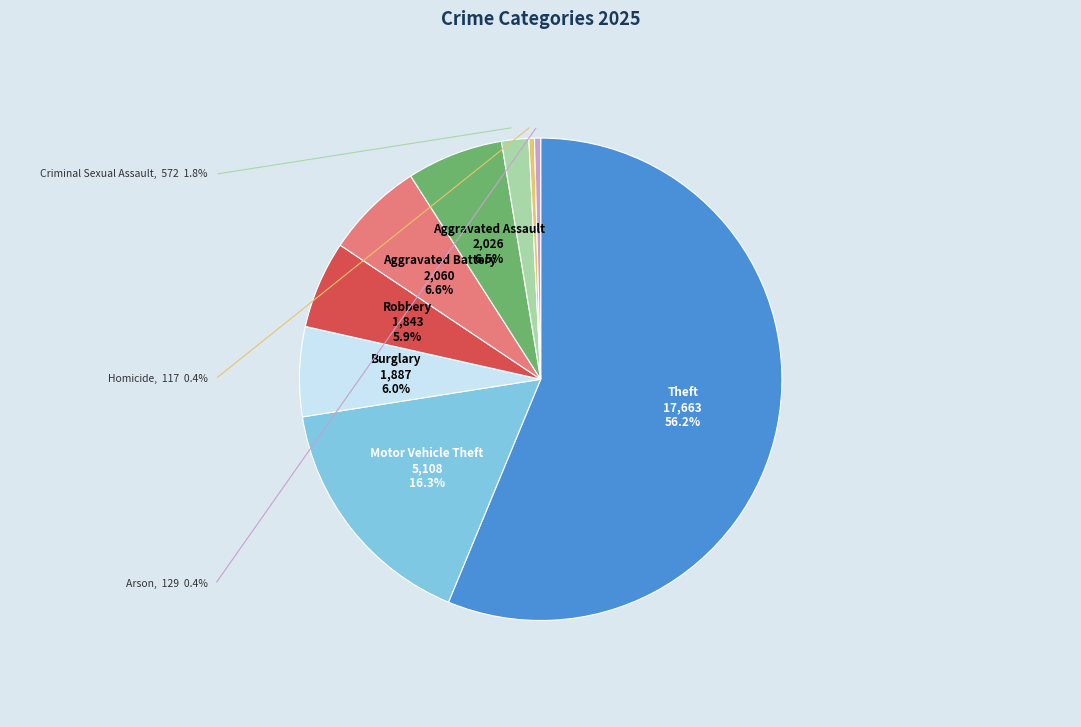

What percentage is the Criminal Sexual Assault slice, to the nearest percent?

2%